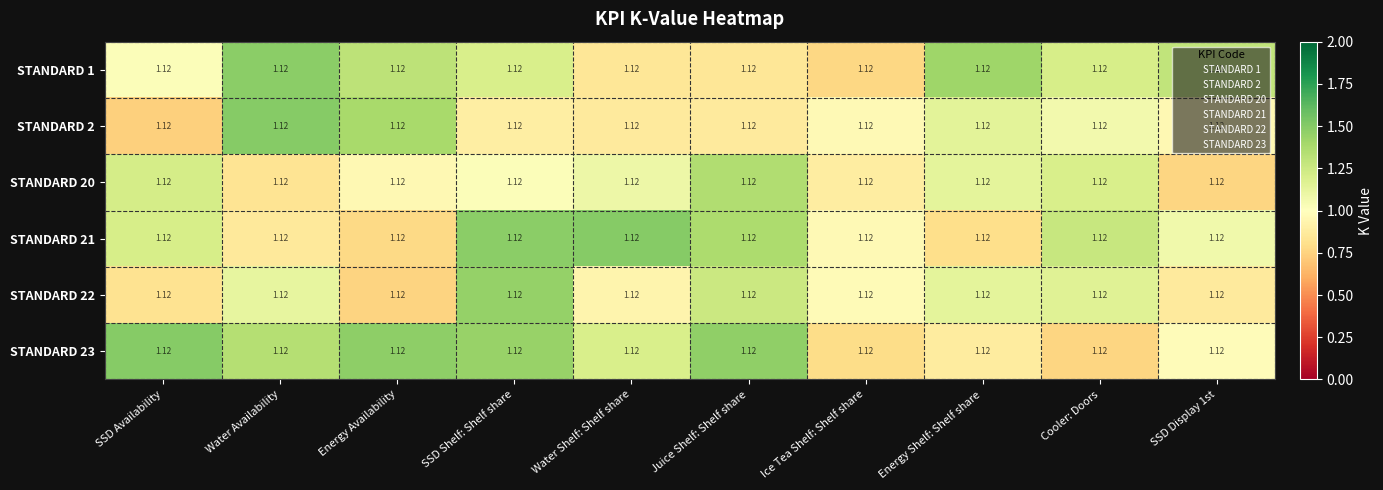

What is the smallest value displayed?

0.7